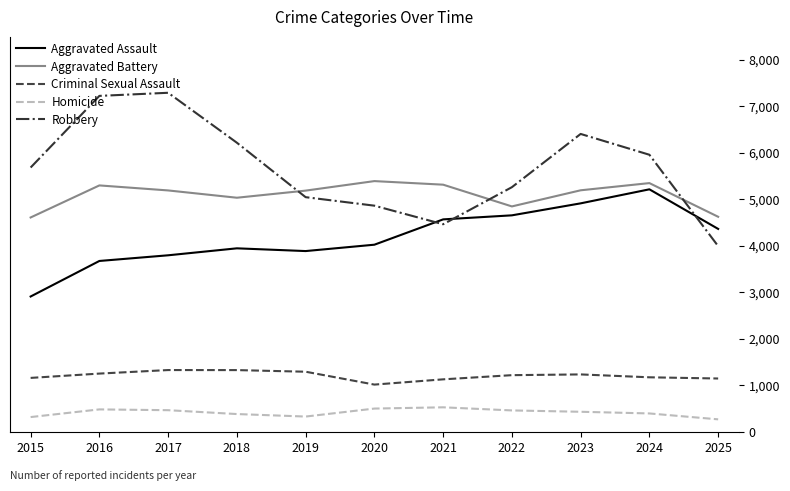

What is the difference between the maximum and minimum values in the Robbery series?

3301